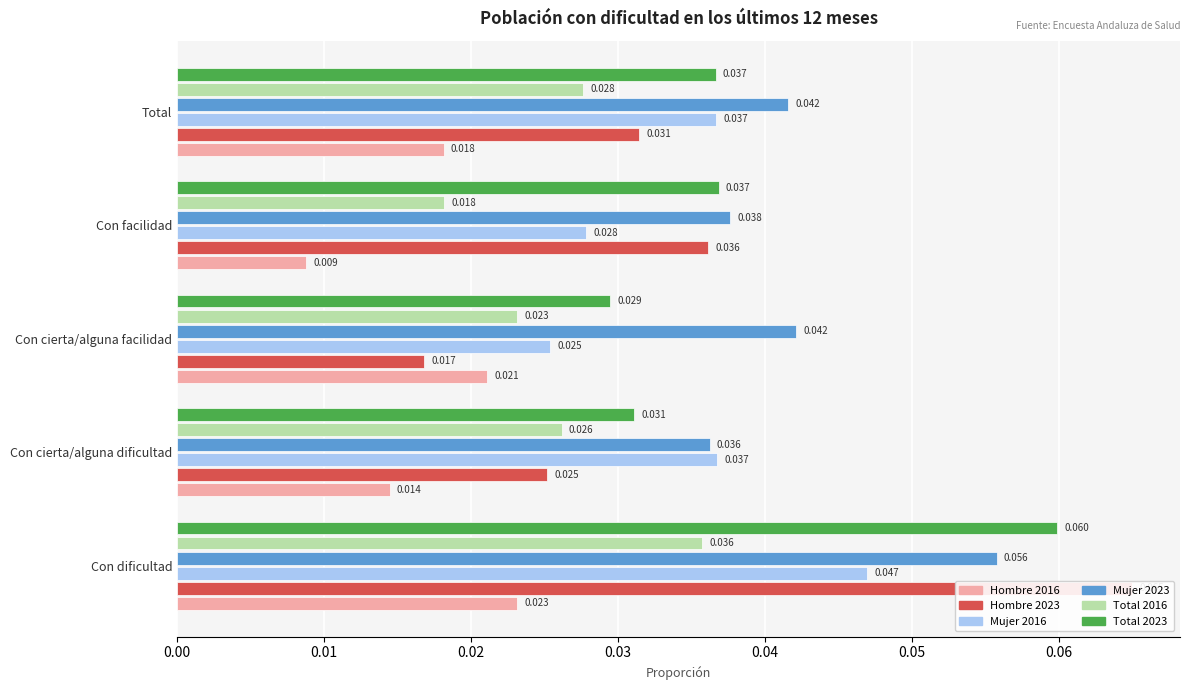

Which series has the largest range (max minus min)?

Hombre 2023